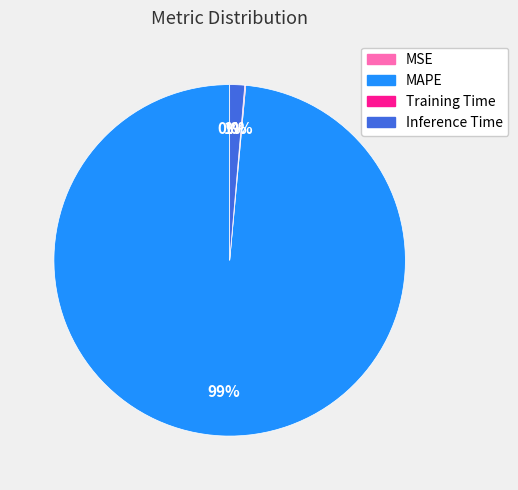

To the nearest percent, what is the average slice percentage?

25%